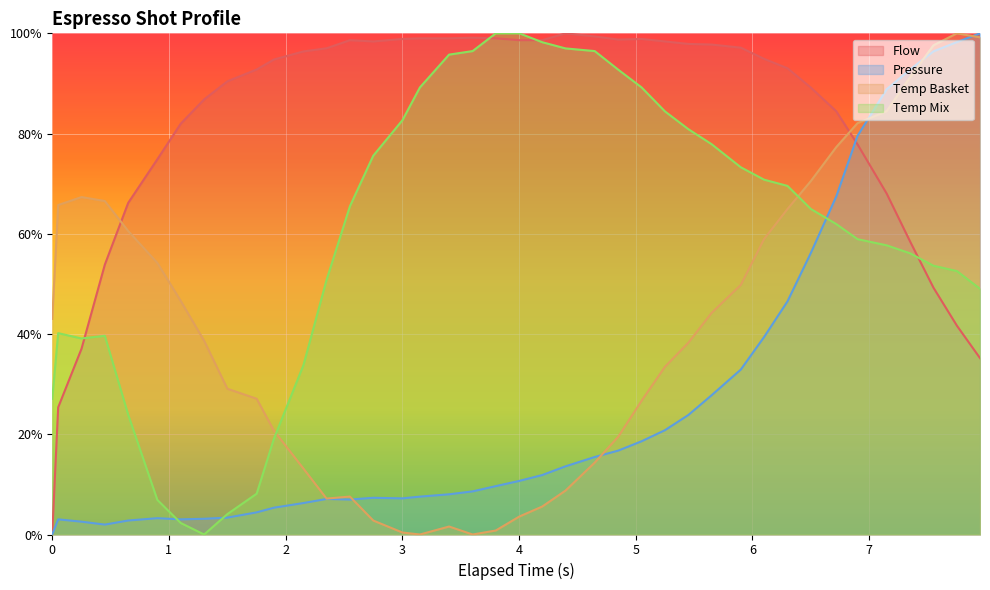

List the series in order of their overall mean, highest first.

Flow, Temp Mix, Temp Basket, Pressure